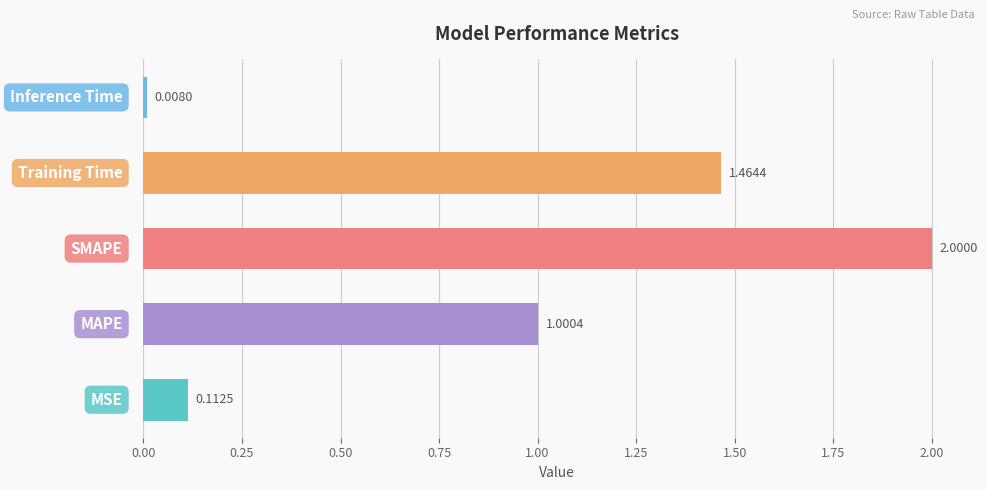

What is the average value?

0.9